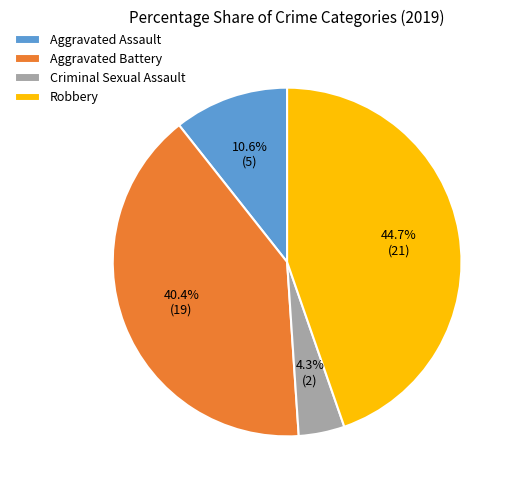

Does any single category account for the majority?

No